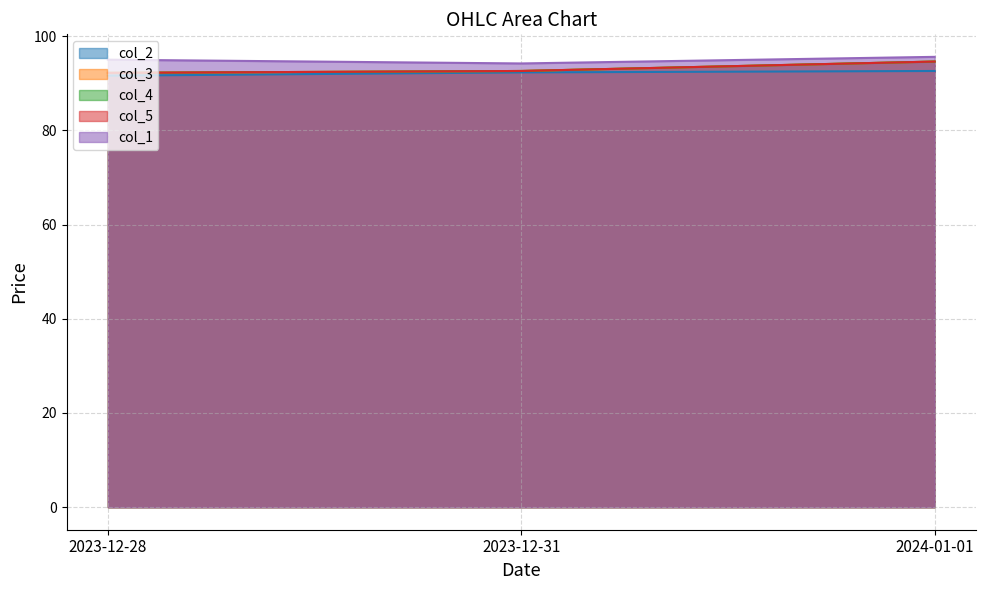

True or false: col_3 has a value of 28.1 at 2023-12-31.

False